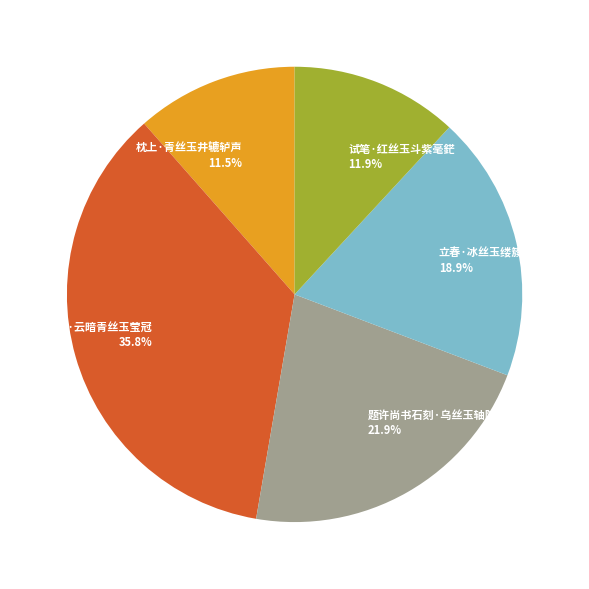

Does 立春·冰丝玉缕簇青红 account for over 50% of the chart?

No